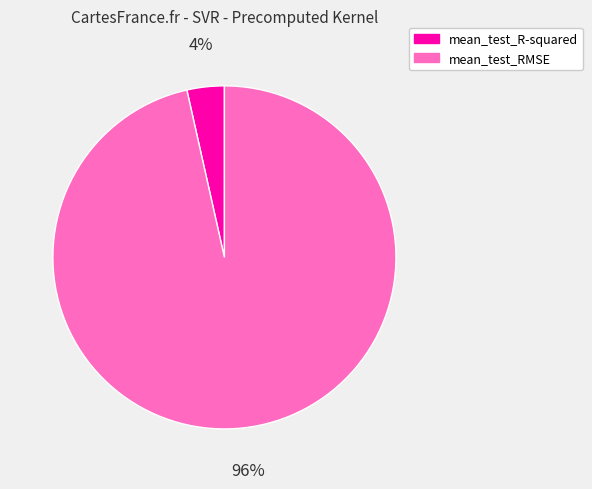

Which category has the smallest portion of the pie?

mean_test_R-squared